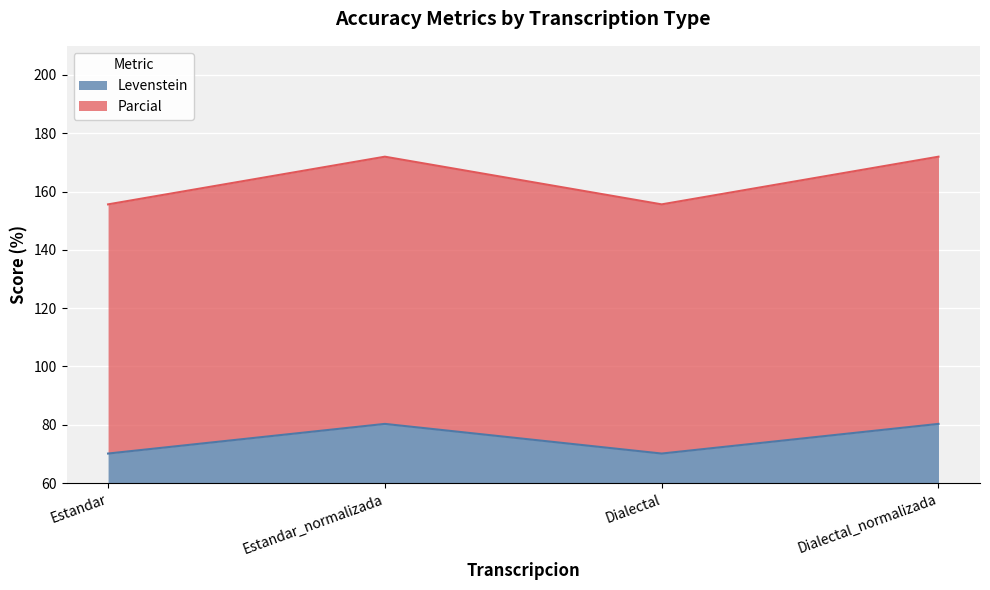

How many interior local valleys does the Parcial series have?

1